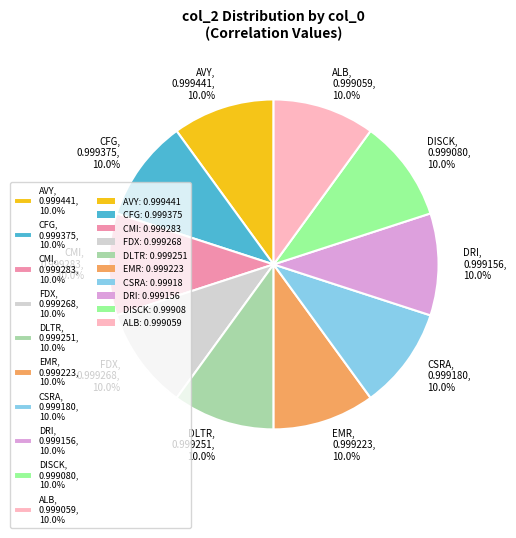

How much of the chart is everything except EMR?

90.0%